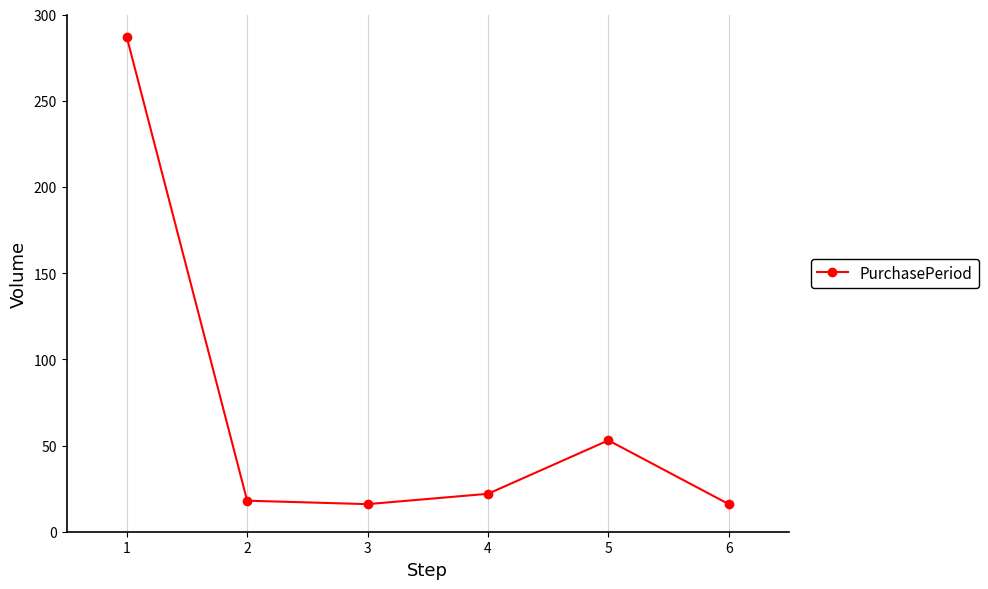

Where is the first local maximum?

5